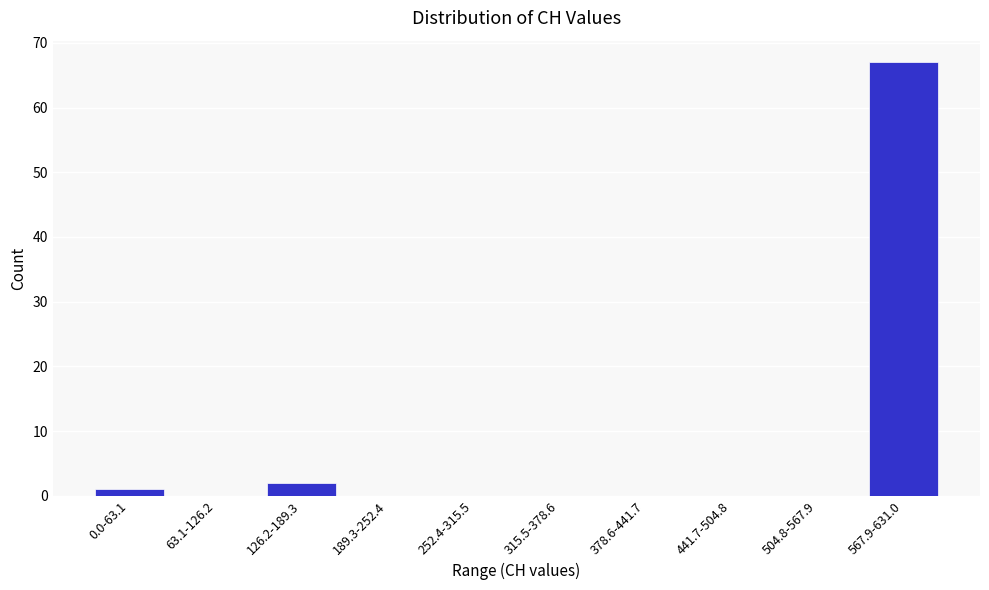

Reading left to right, list all the values displayed in this chart.

0.0-63.1=1	63.1-126.2=0	126.2-189.3=2	189.3-252.4=0	252.4-315.5=0	315.5-378.6=0	378.6-441.7=0	441.7-504.8=0	504.8-567.9=0	567.9-631.0=67